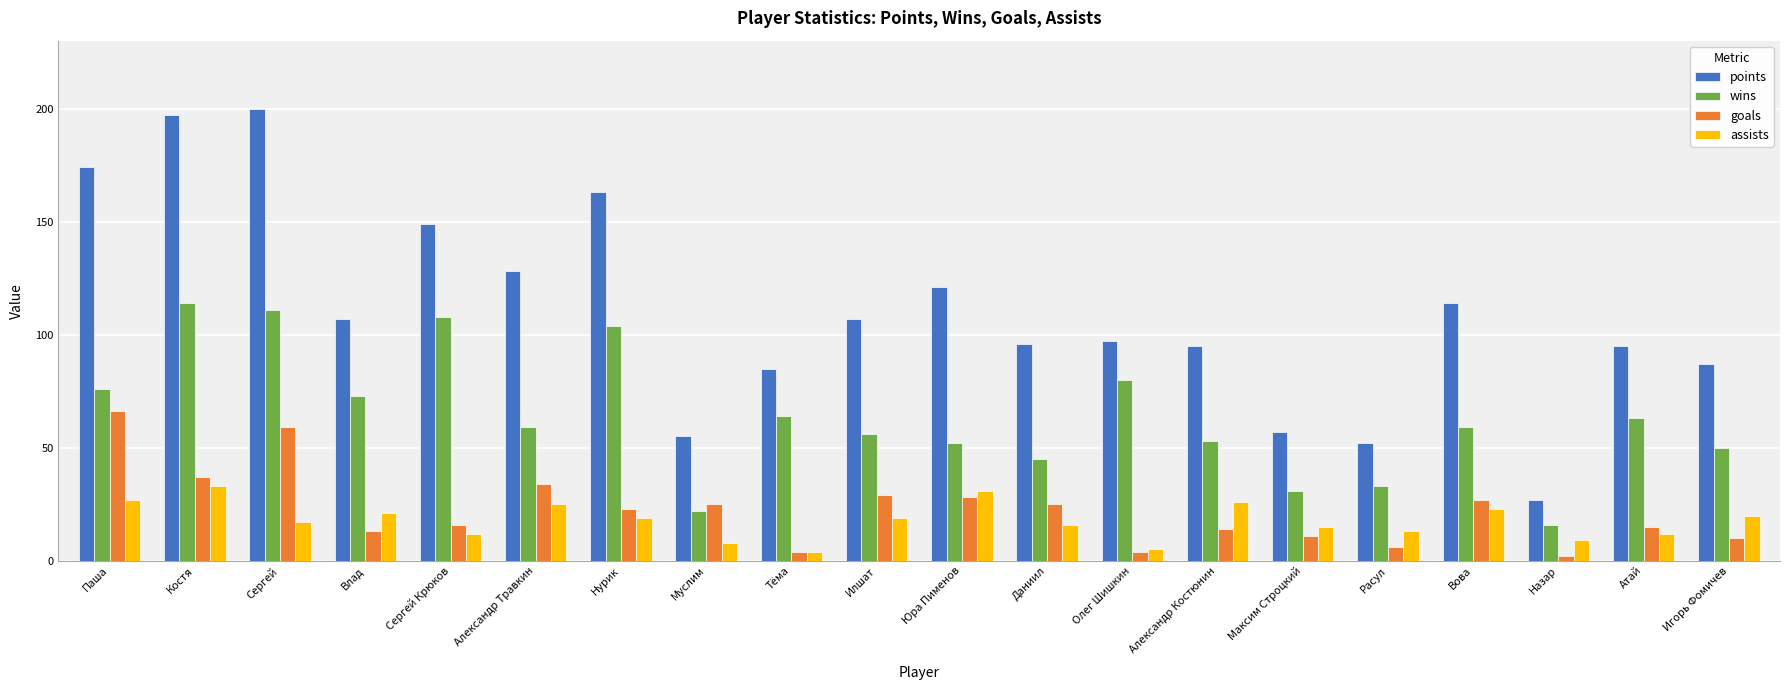

The goals series shows 31 at Нурик. True or false?

False